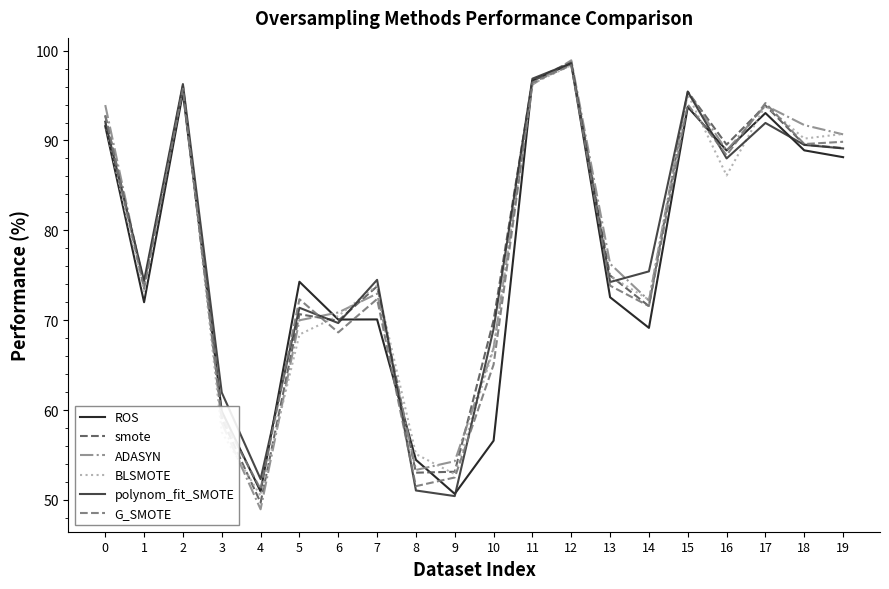

What is the greatest value displayed?

98.9